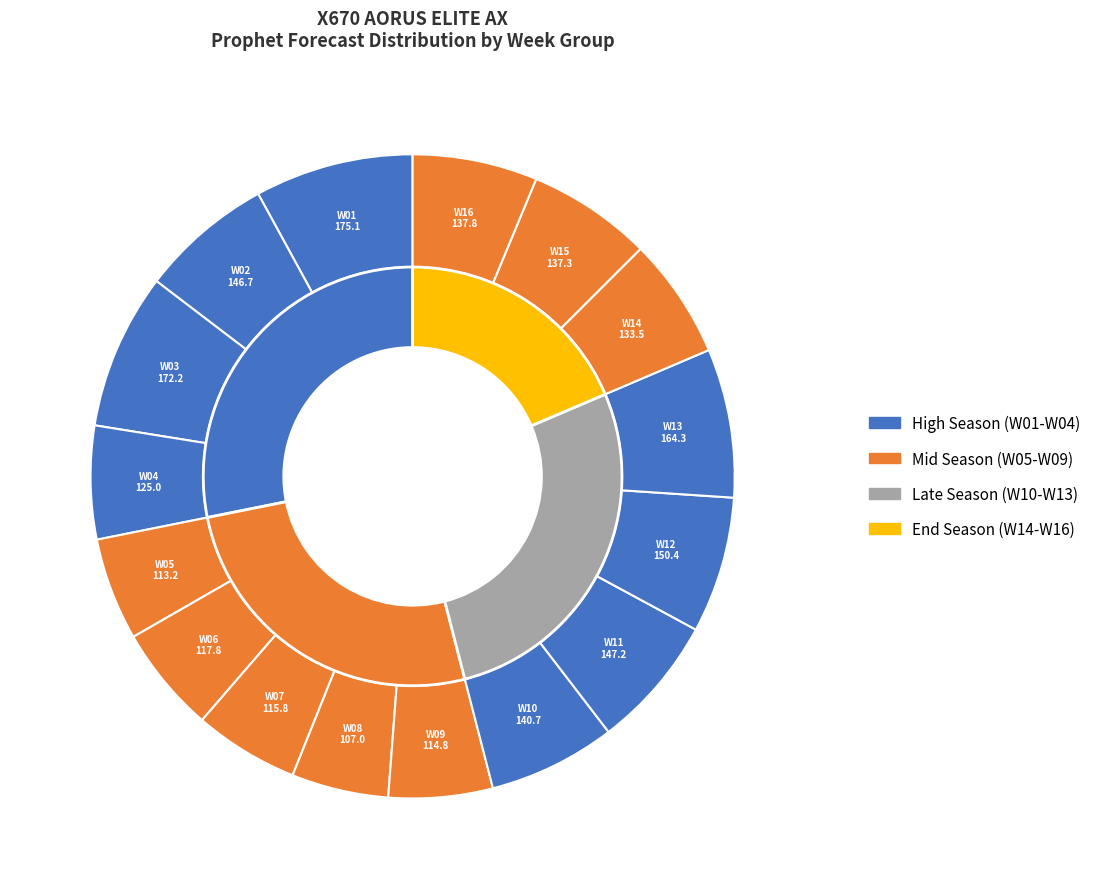

Count the number of slices in the pie.

16